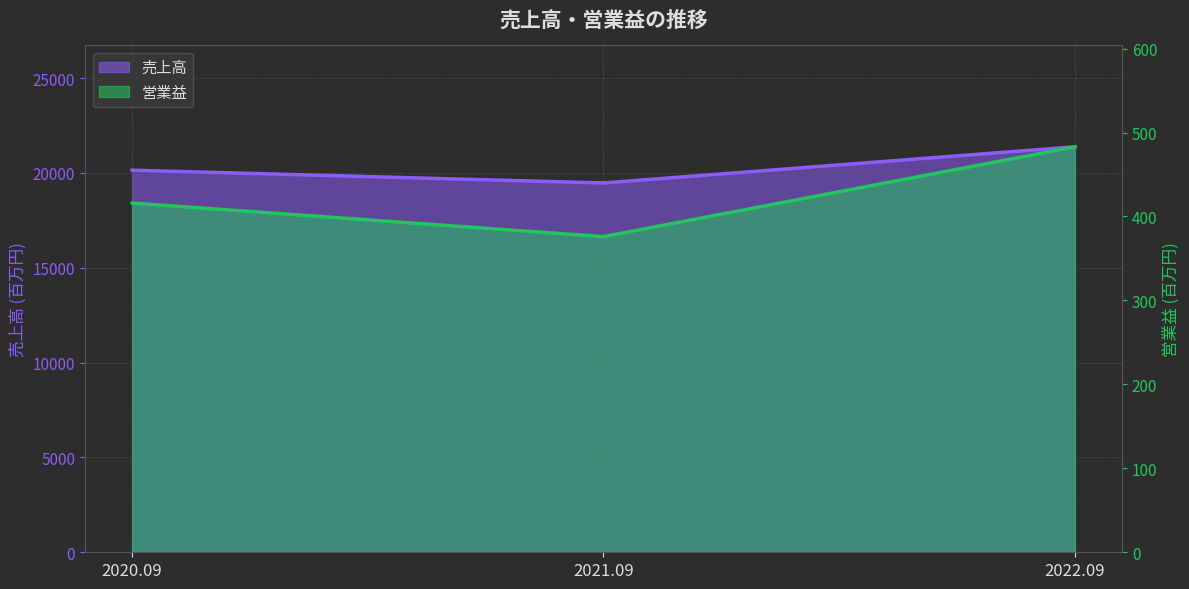

Does the chart display data point markers on the line(s)?

No